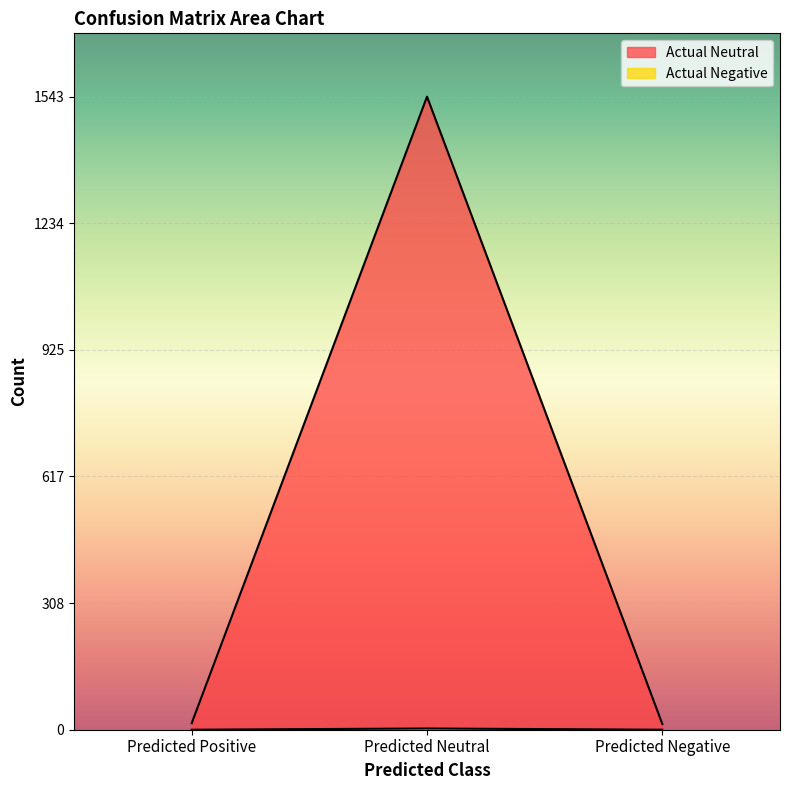

Between Predicted Neutral and Predicted Positive, which is larger?

Predicted Neutral